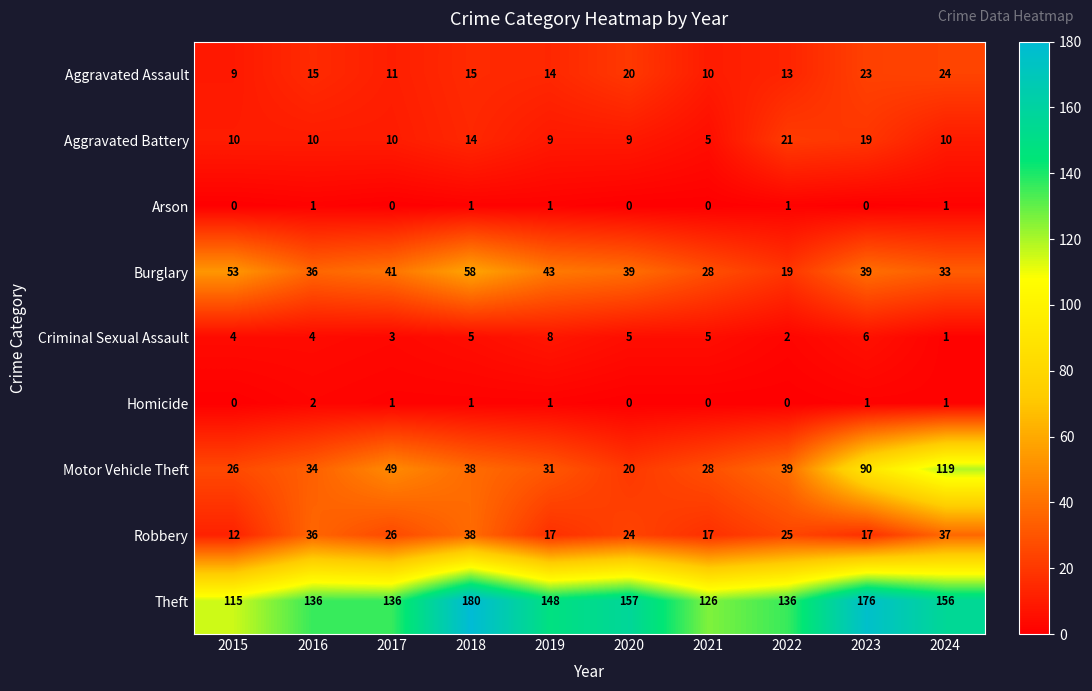

Which series changed the most between 2023 and 2024?

Motor Vehicle Theft